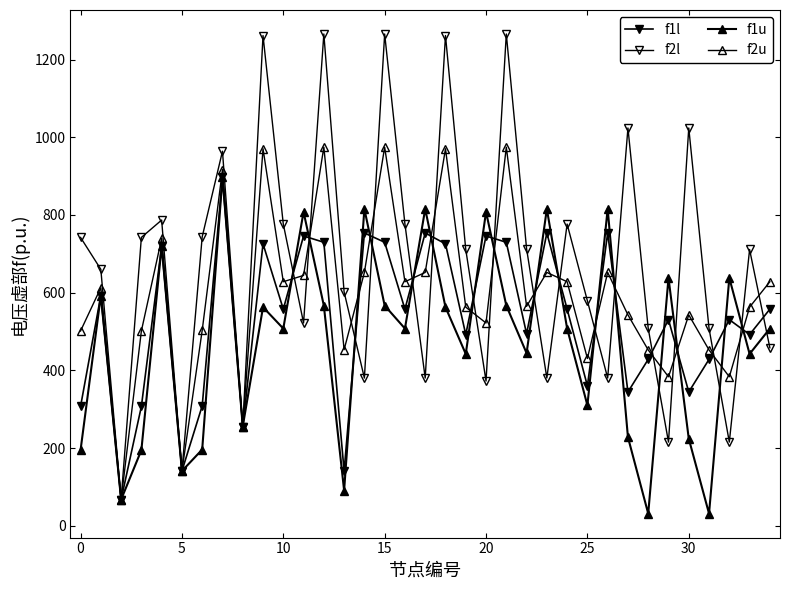

Which series has the largest range (max minus min)?

f2l